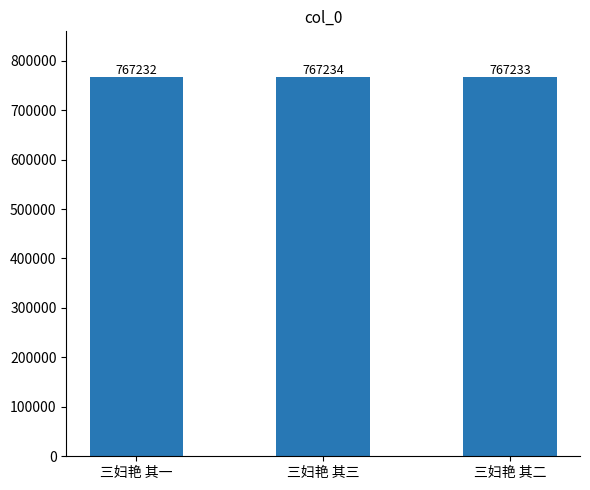

The chart shows a value of 183342 at 三妇艳 其二. True or false?

False